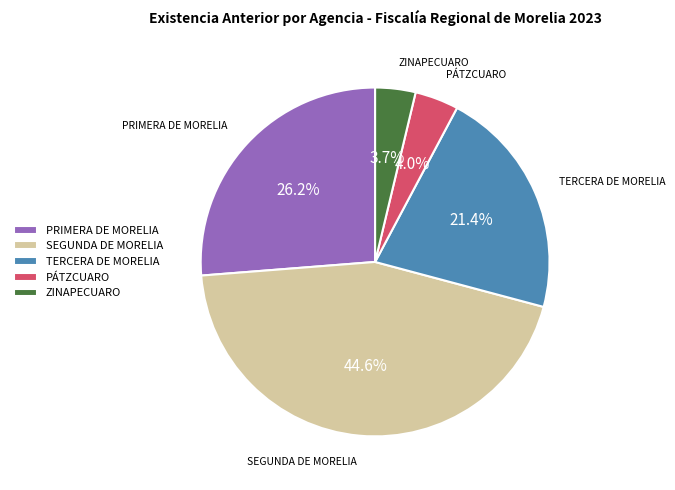

Is there any slice that represents more than half of the pie?

No